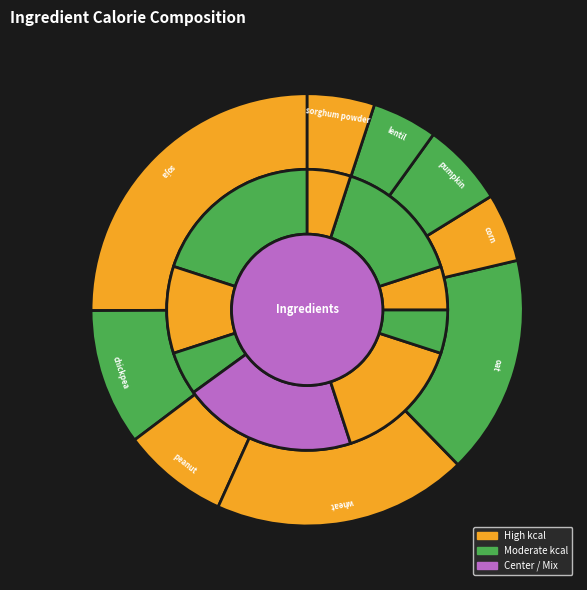

How many slices are in this pie chart?

9